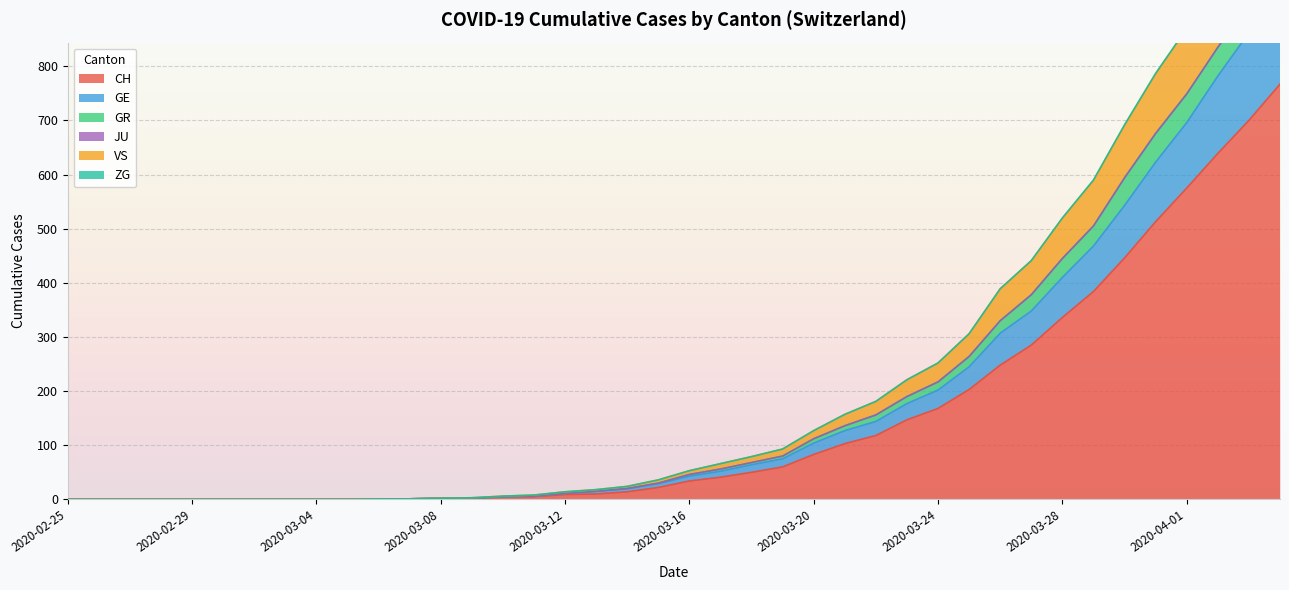

True or false: CH has more than 2 points higher than both neighbors.

False